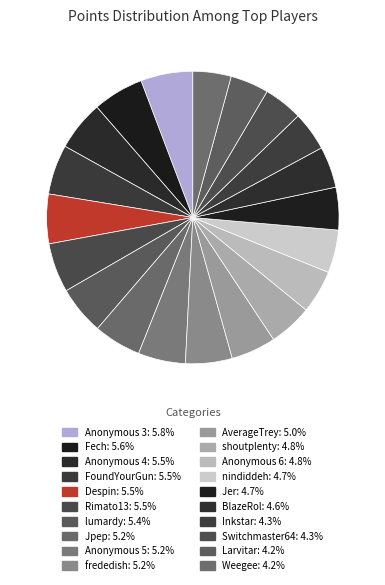

To the nearest percent, what is the combined percentage of Fech and Anonymous 5?

11%